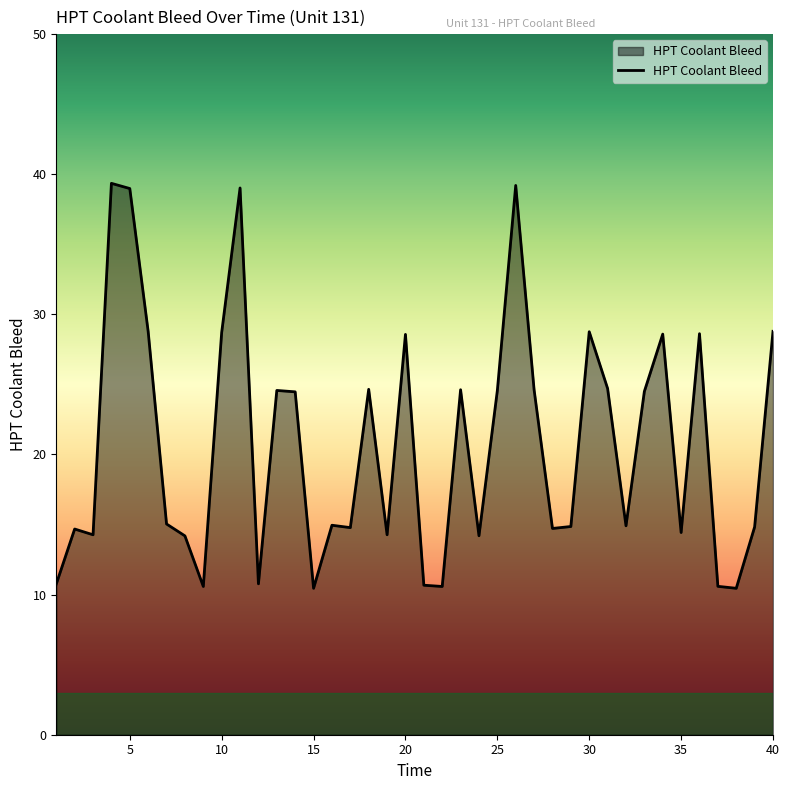

What is the difference between the maximum and minimum values?

28.9